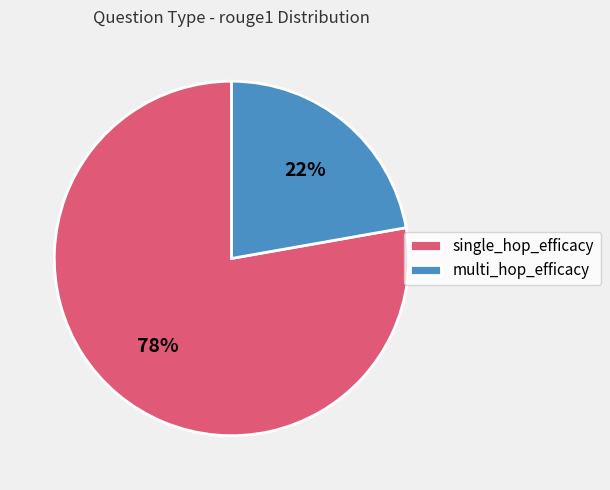

The multi_hop_efficacy slice represents 22% of the pie. True or false?

True